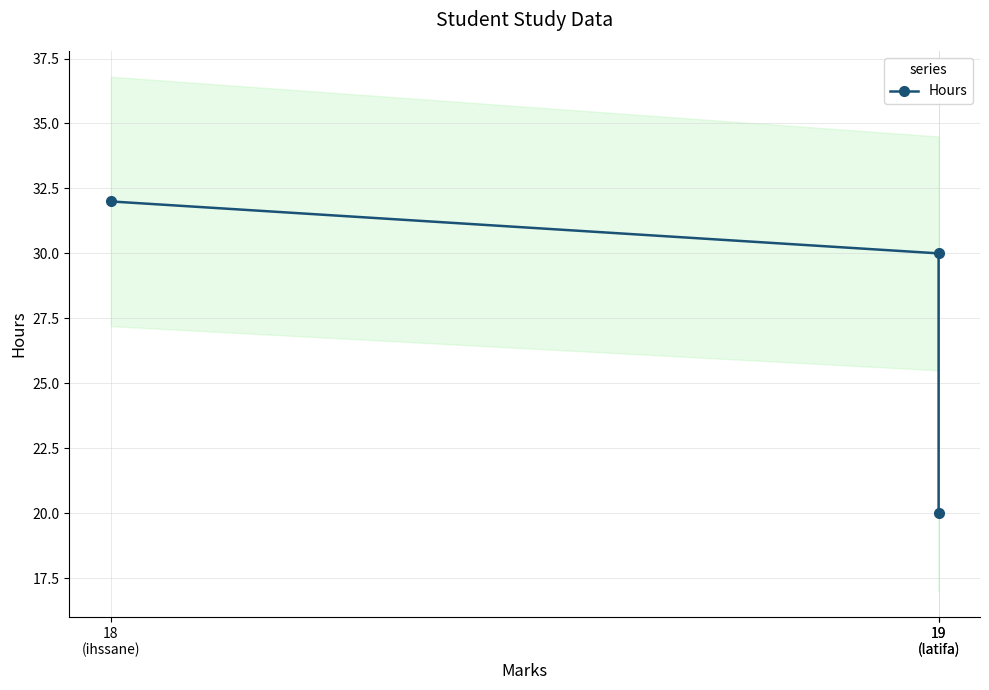

Reading right to left, what are all the values shown in this chart?

19
(latifa)=20	19
(latifa)=30	18
(ihssane)=32